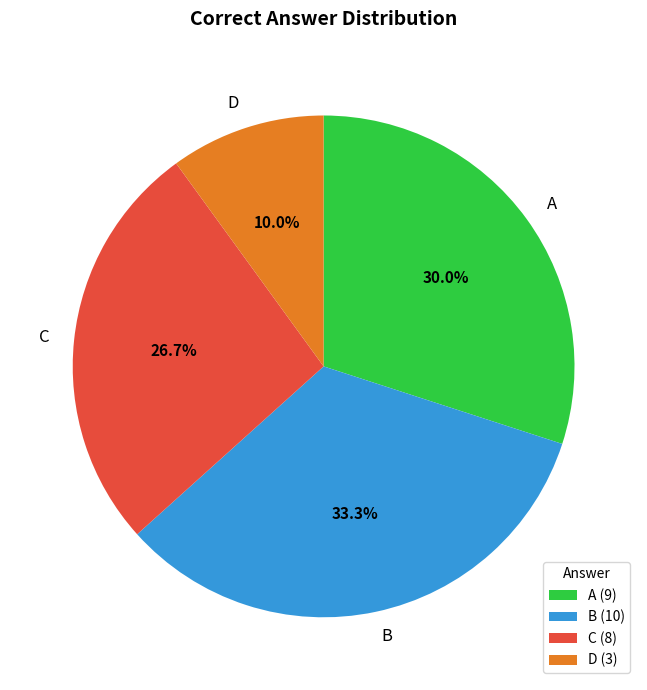

To the nearest percent, what portion does A represent?

30%